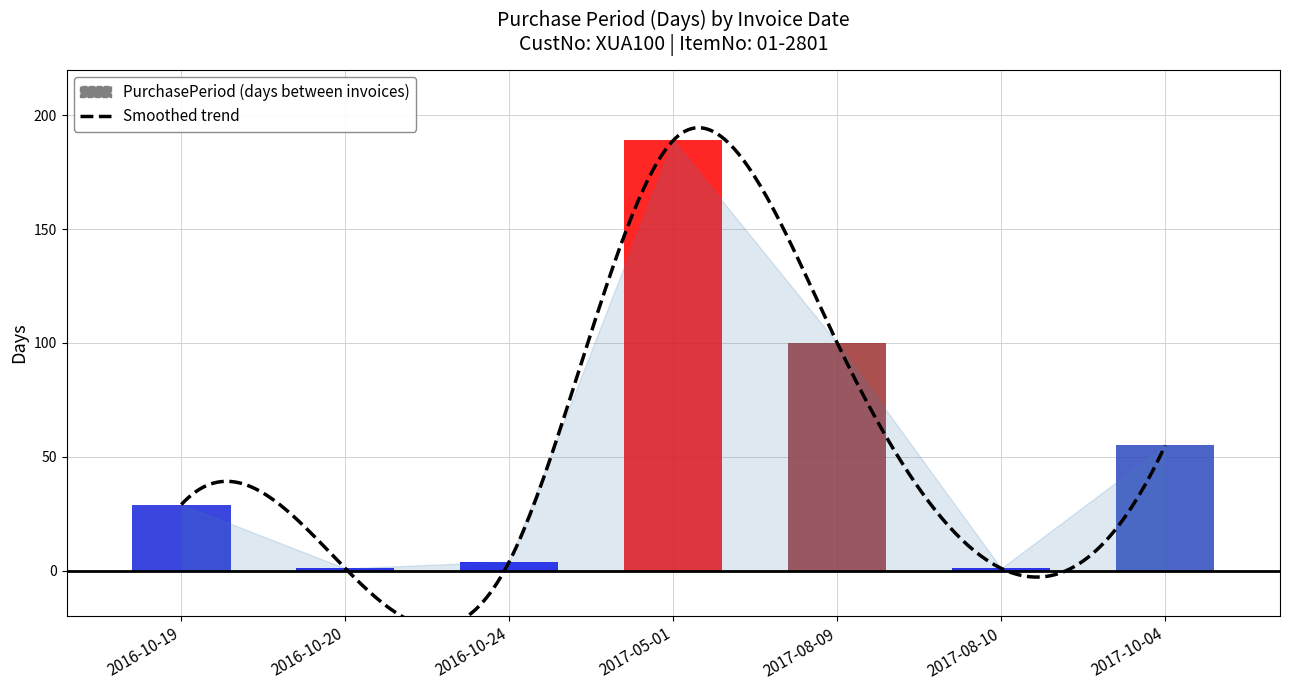

Is it true that the value at 2016-10-24 is 4?

True